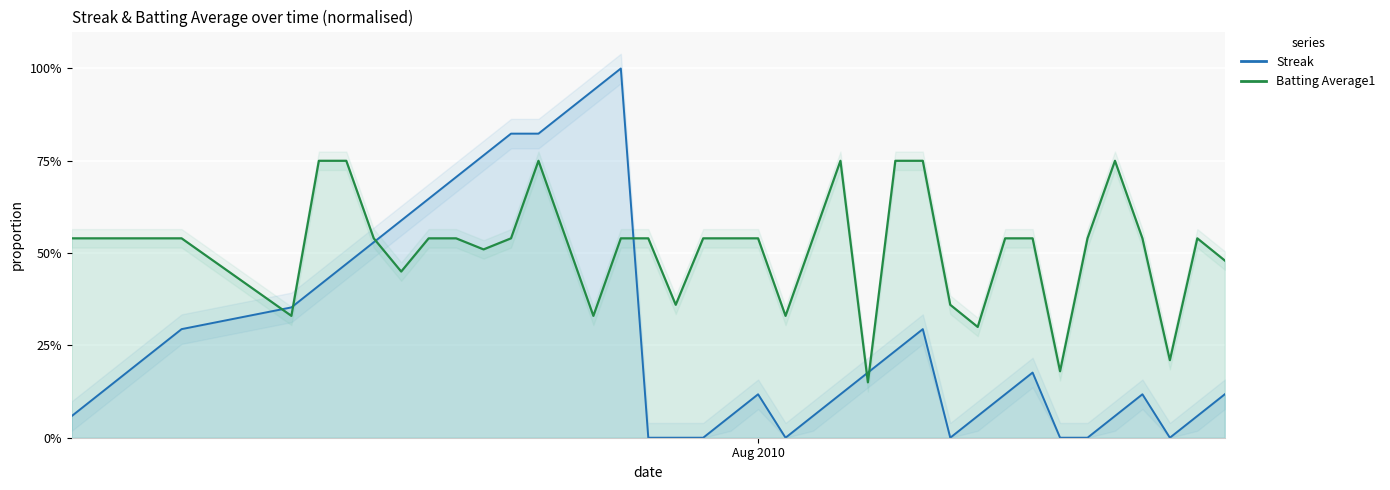

List the series in order of their peak value, lowest first.

Batting Average1, Streak